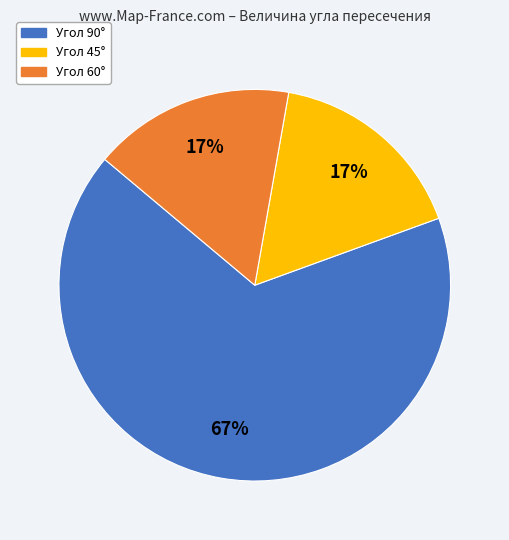

To the nearest percent, what is the difference between the largest and smallest slice percentages?

50%